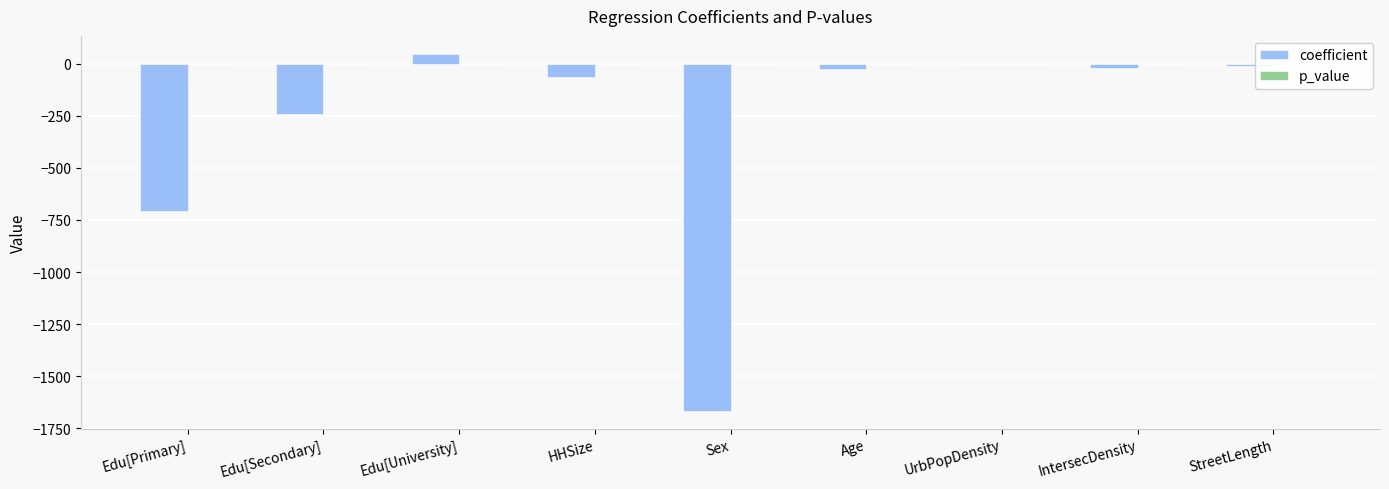

How many groups of bars are there?

9